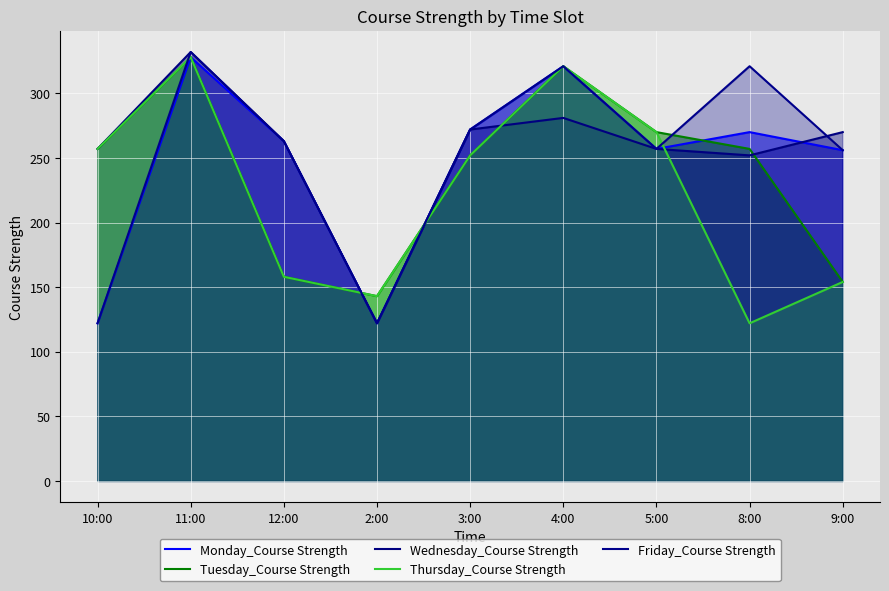

Reading left to right, transcribe all the data shown in this chart.

Monday_Course Strength: 122	328	263	122	272	321	257	270	256
Tuesday_Course Strength: 257	328	158	143	252	321	270	257	154
Wednesday_Course Strength: 257	332	263	122	272	281	257	252	270
Thursday_Course Strength: 257	328	158	143	252	321	270	122	154
Friday_Course Strength: 122	332	263	122	272	321	257	321	256